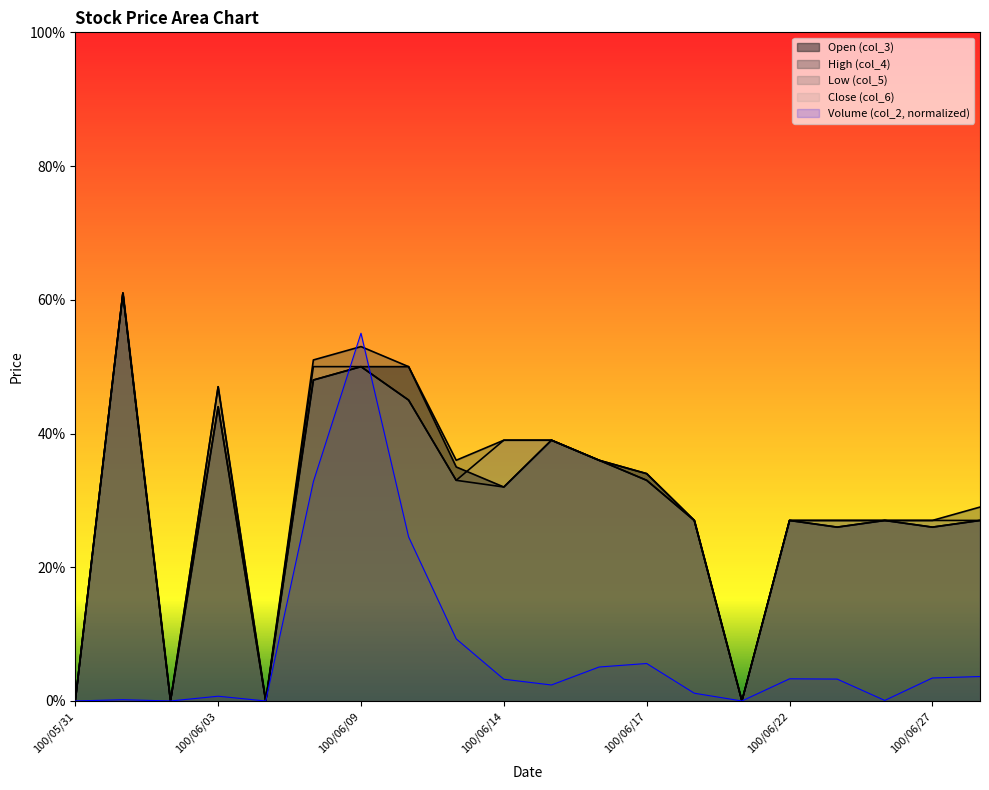

True or false: col_5 and col_4 intersect in this chart.

False